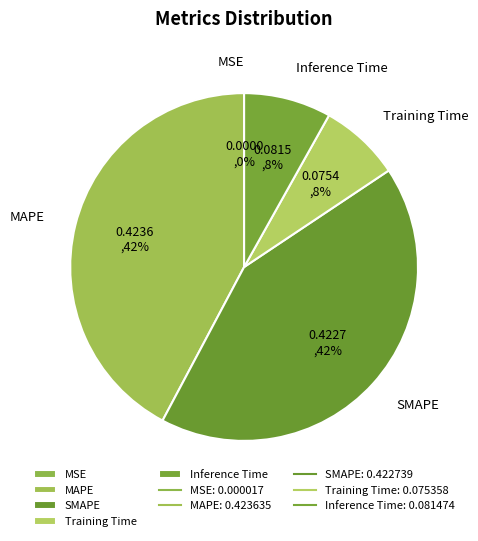

Is there any slice that represents more than half of the pie?

No